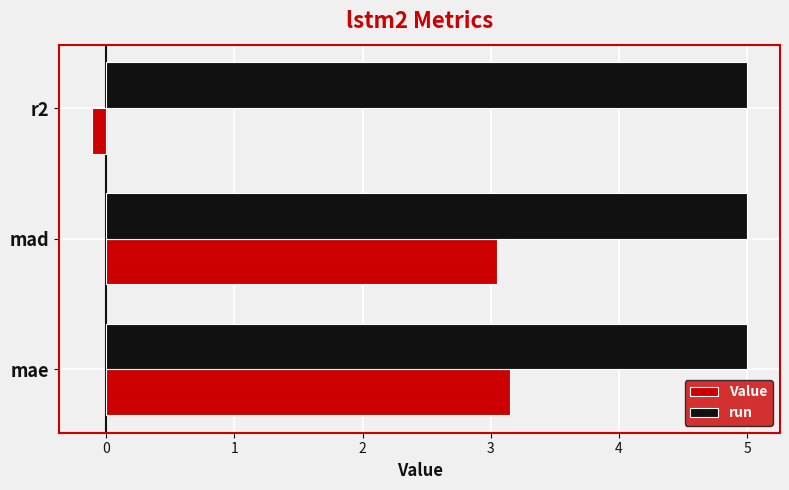

The value of run at mad is 2.0. True or false?

False